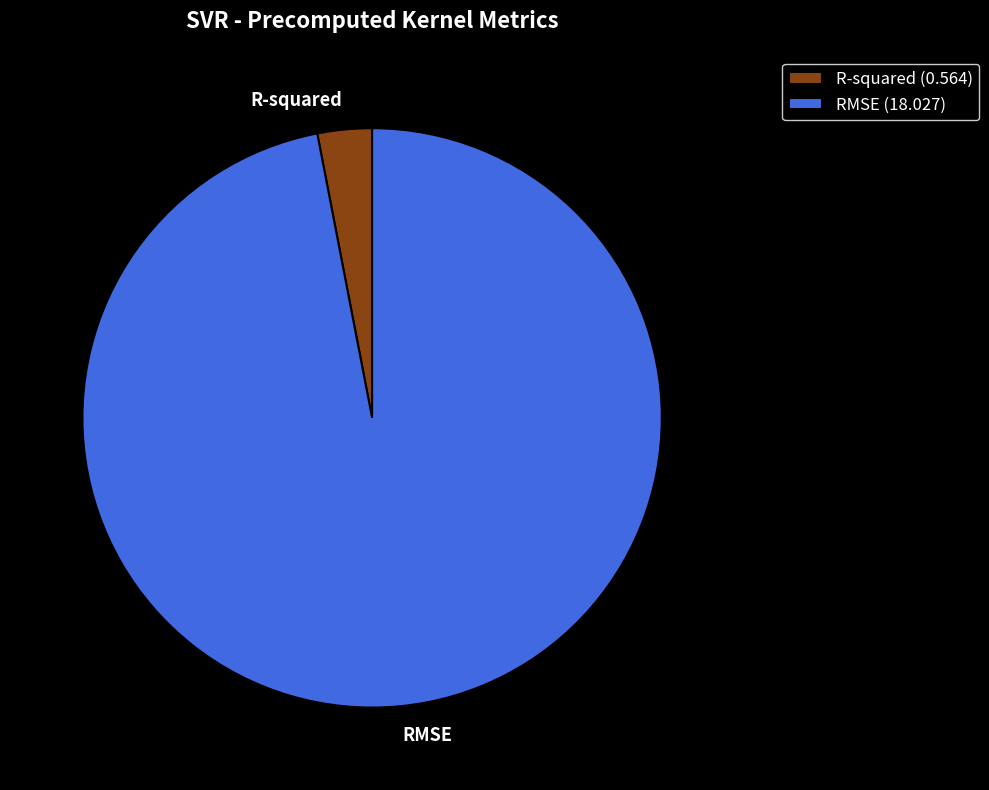

Is it true that R-squared is 10% of the pie?

False